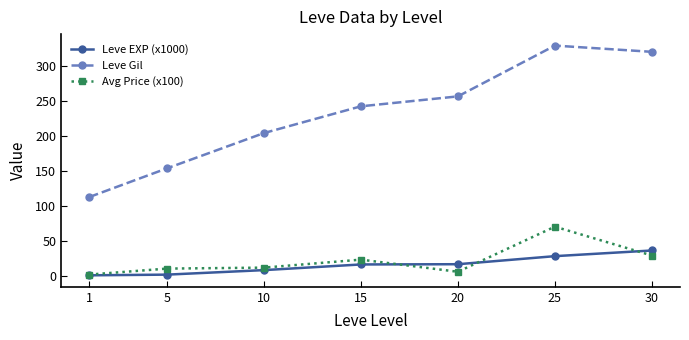

What is the sum of the Leve EXP (x1000) values at 20 and 25?

45.3